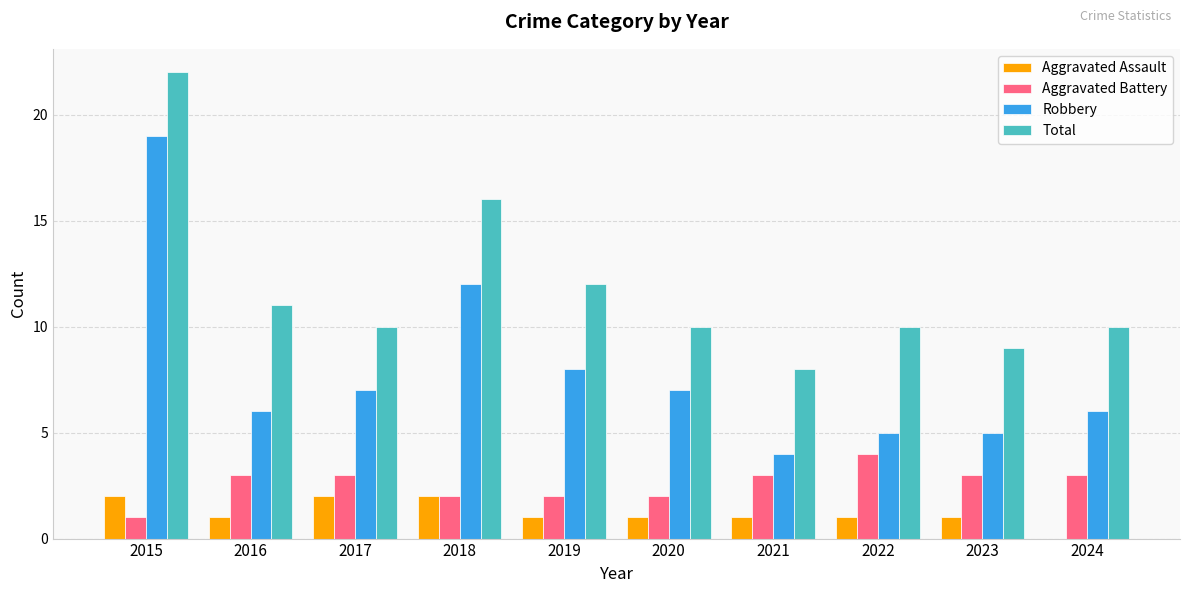

Reading right to left, what are all the values shown in this chart?

Aggravated Assault: 0	1	1	1	1	1	2	2	1	2
Aggravated Battery: 3	3	4	3	2	2	2	3	3	1
Robbery: 6	5	5	4	7	8	12	7	6	19
Total: 10	9	10	8	10	12	16	10	11	22